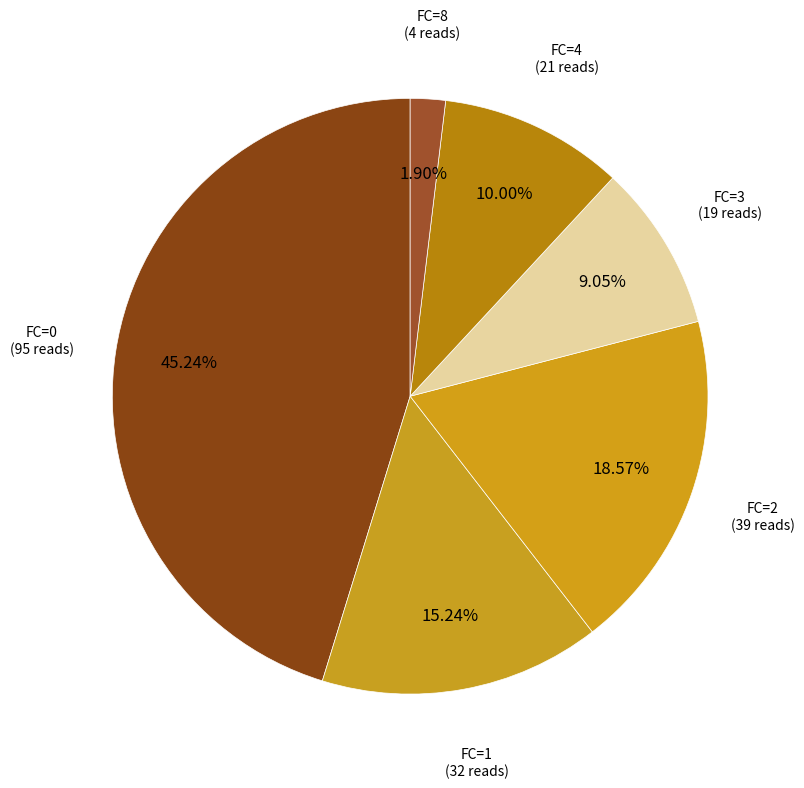

How many slices are in this pie chart?

6